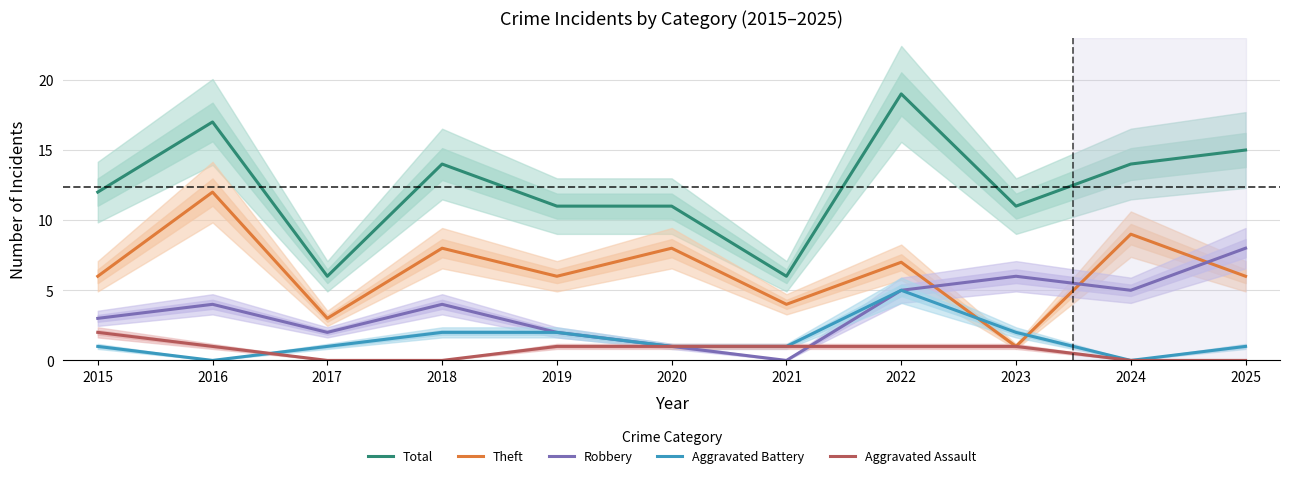

At which label is Aggravated Battery closest to 2?

2018